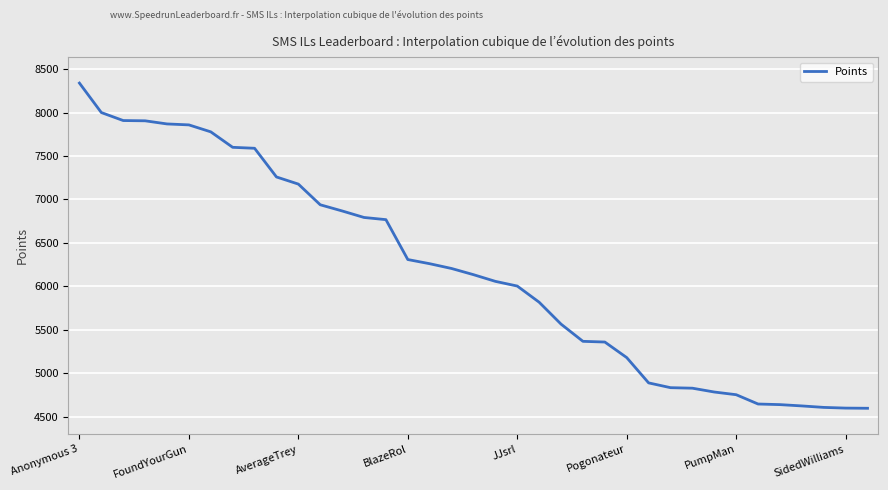

What is the greatest value displayed?

8339